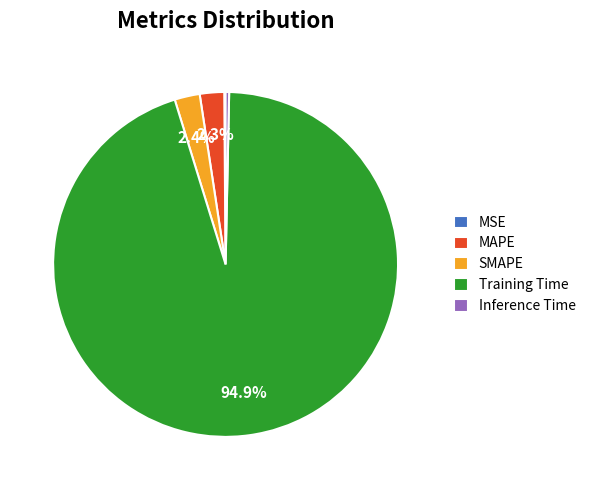

Do Training Time and MAPE together represent more than half of the pie?

Yes